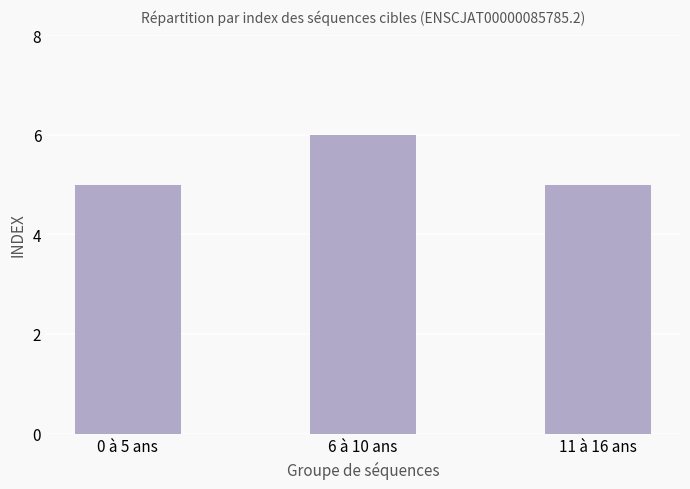

What position from the left is 0 à 5 ans?

1